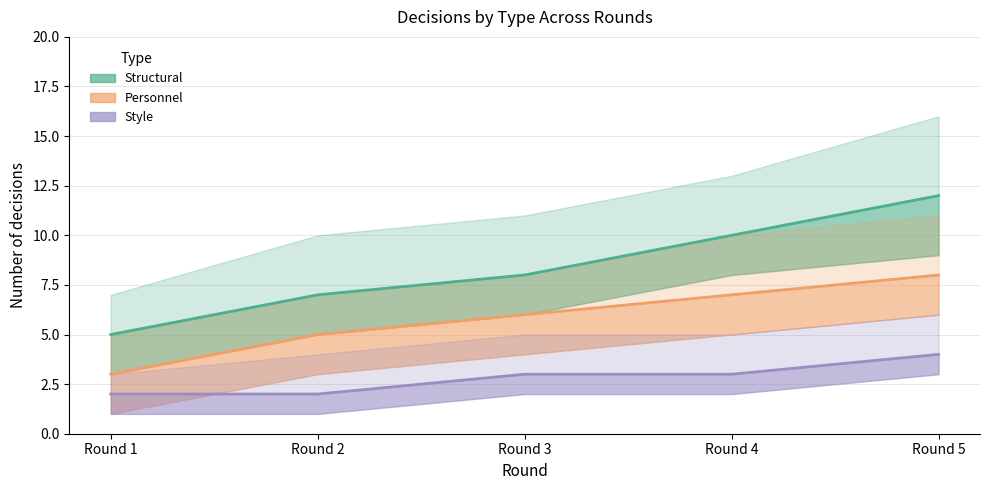

List the labels in order of Structural value, smallest first.

Round 1, Round 2, Round 3, Round 4, Round 5